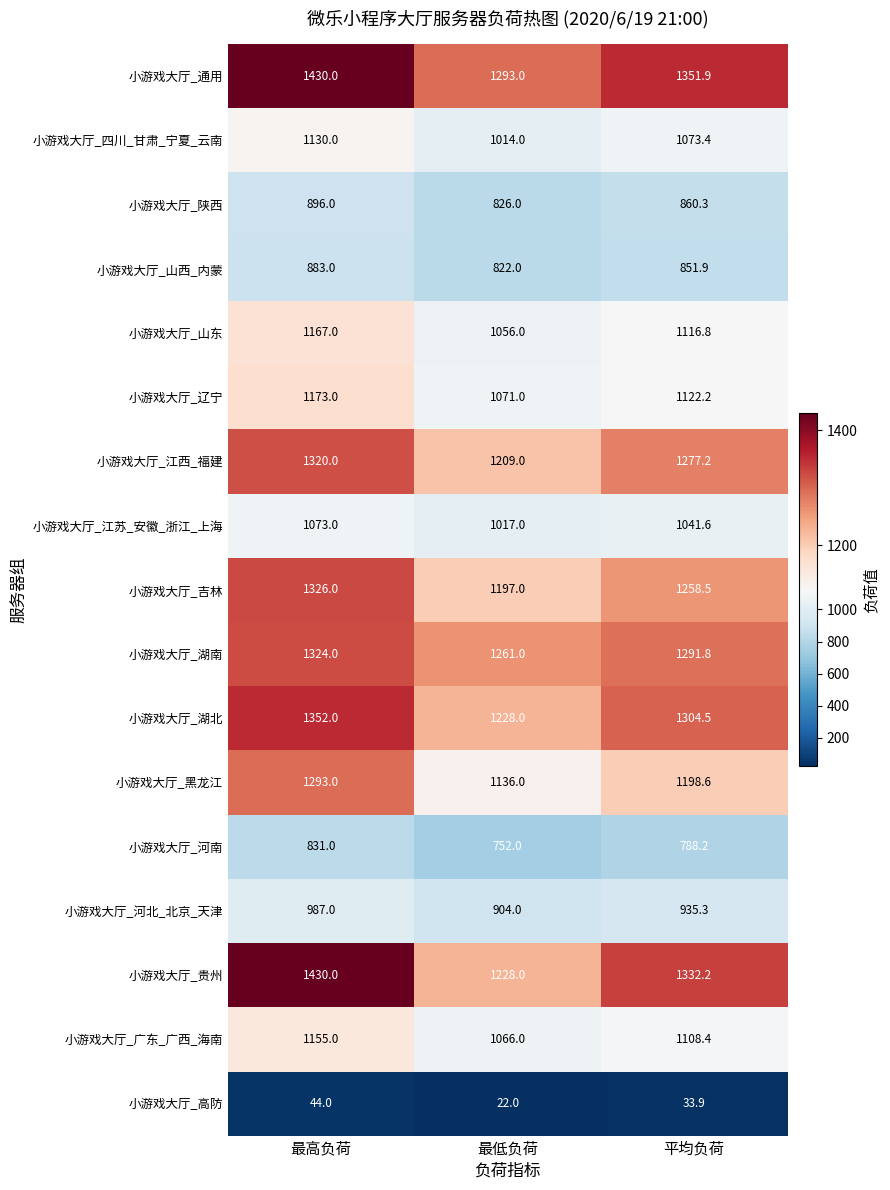

Which series changed the most between 最低负荷 and 平均负荷?

小游戏大厅_贵州